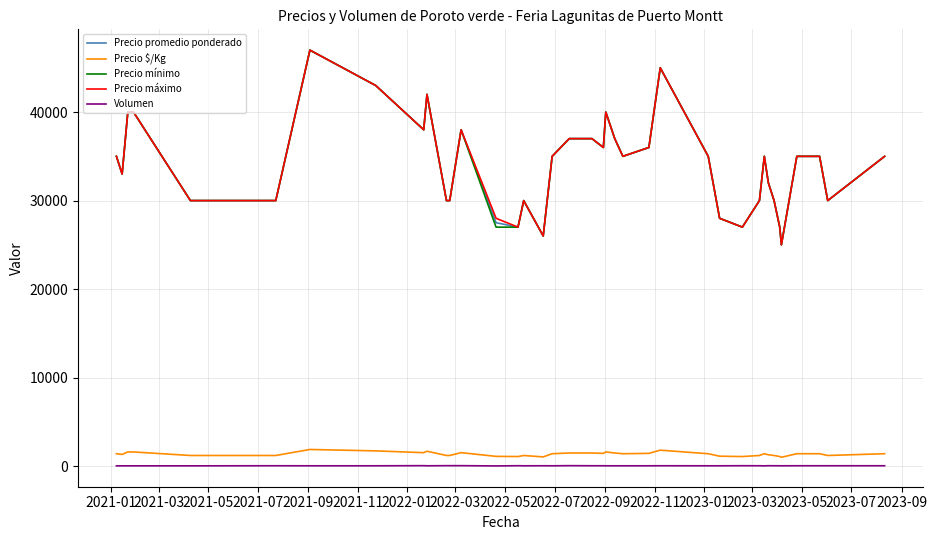

What is the maximum value shown in the chart?

47000